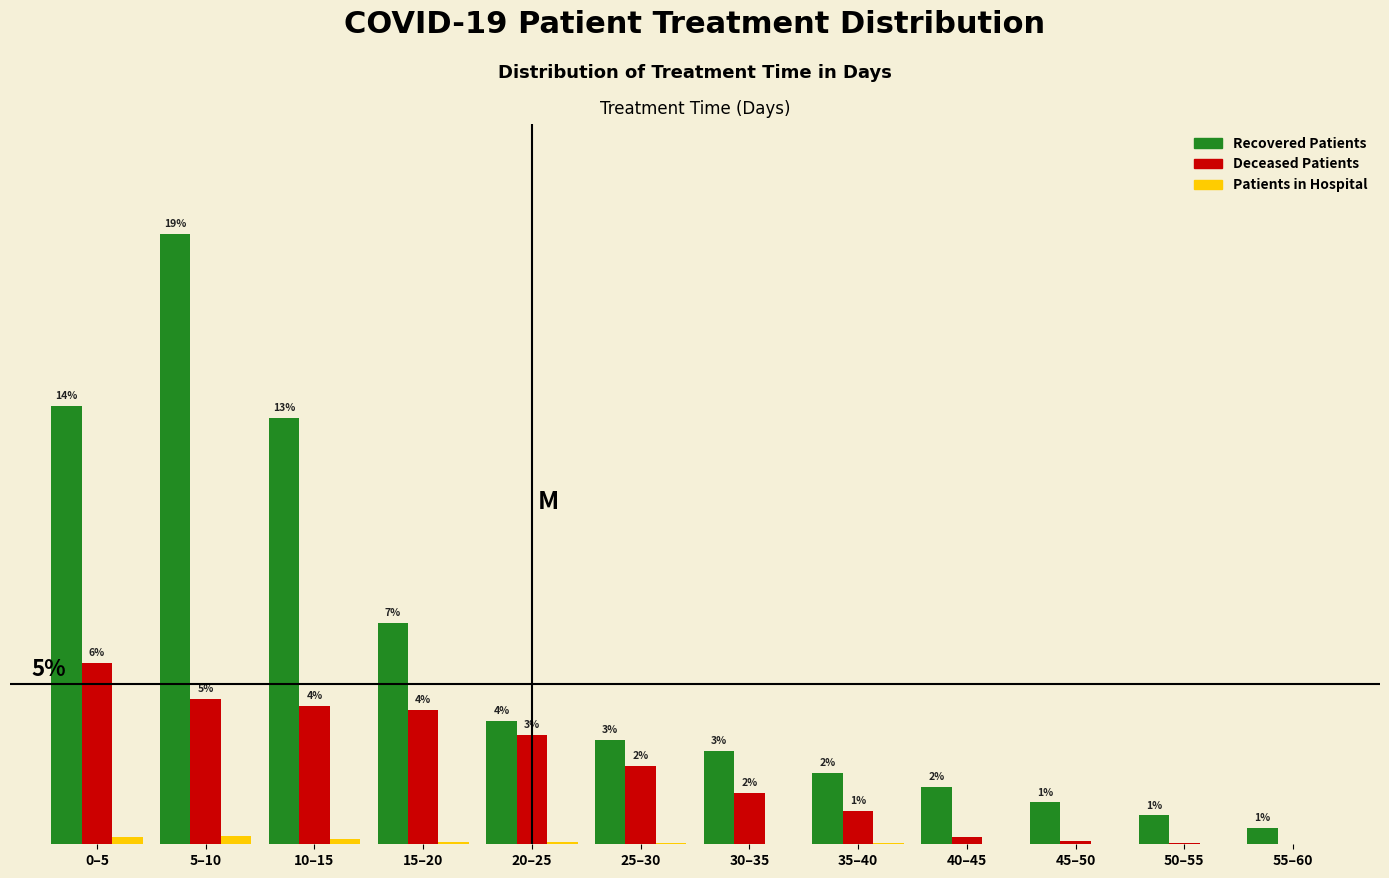

What are all the series names shown in the legend?

Recovered Patients, Deceased Patients, Patients in Hospital